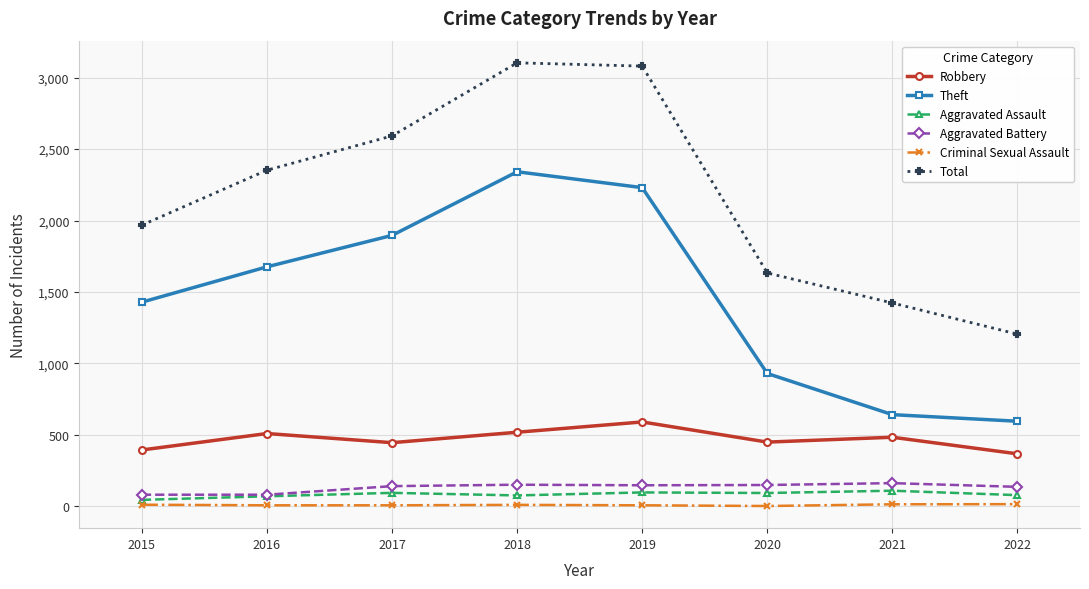

The value of Aggravated Battery at 2018 is 152. True or false?

True